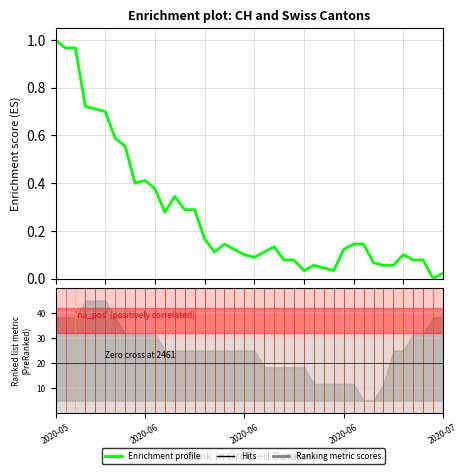

True or false: Hits has more than 2 interior local peaks.

False